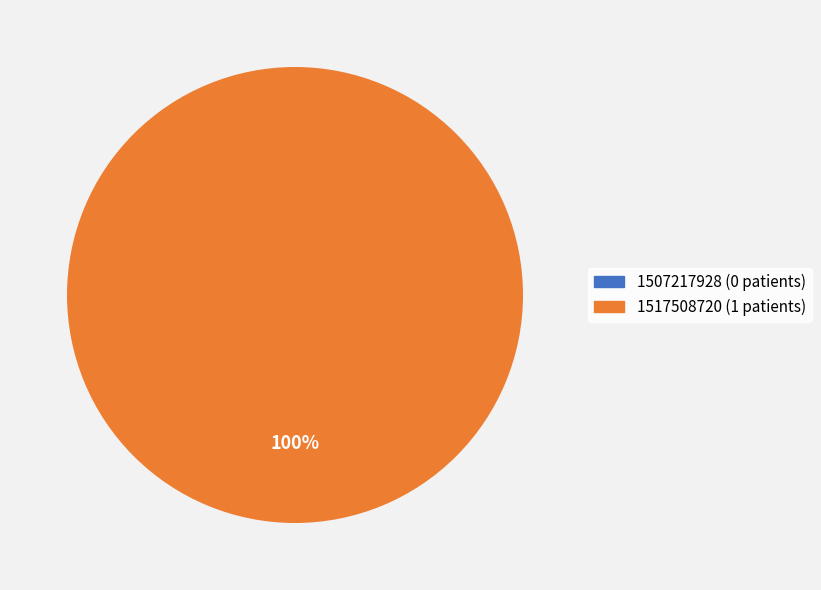

What percentage is NOT represented by 1507217928?

100.0%